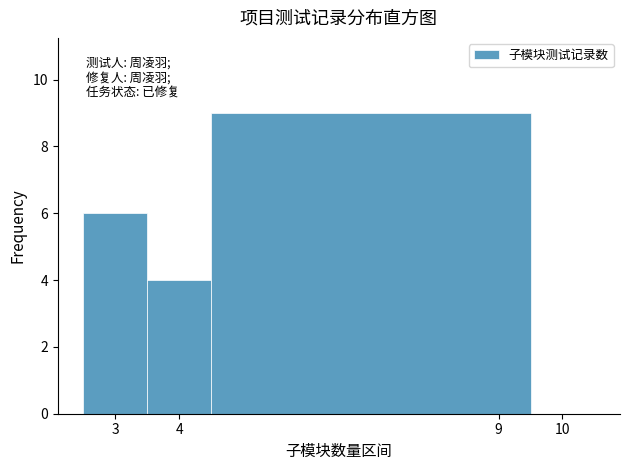

What is the height of the bar covering 2.5 to 3.5 on the x-axis? The values are not printed on the chart, so give them approximately, as read against the axis.

6